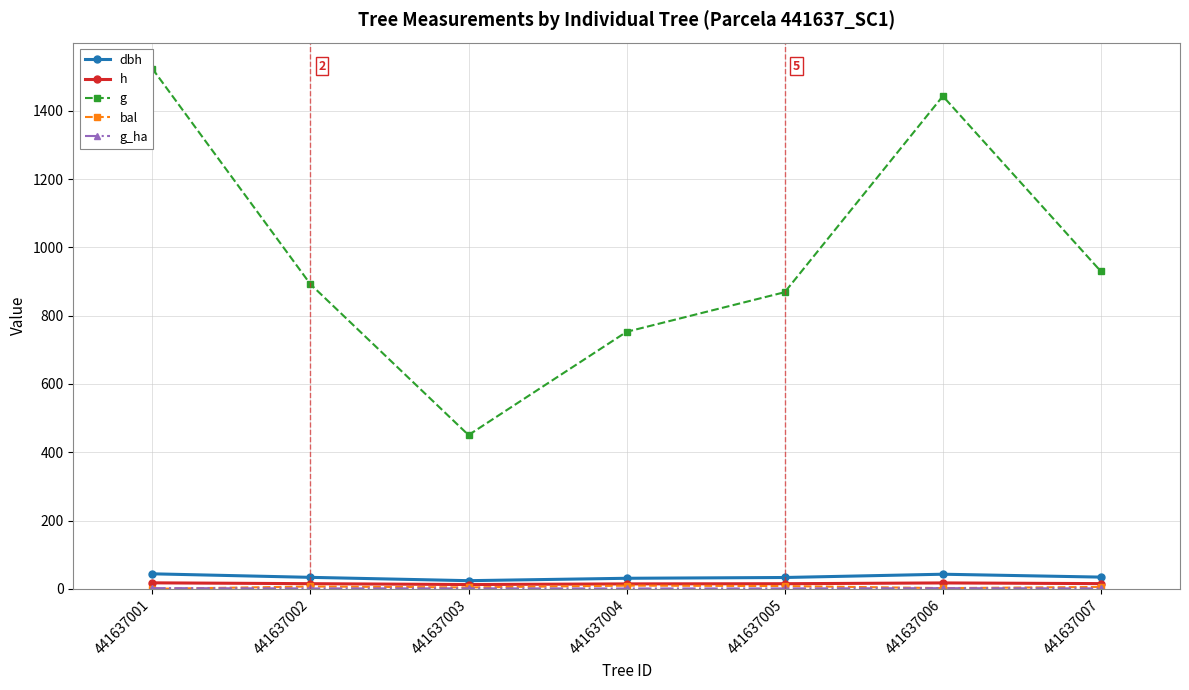

List the labels in order of bal value, largest first.

441637004, 441637005, 441637002, 441637007, 441637003, 441637006, 441637001